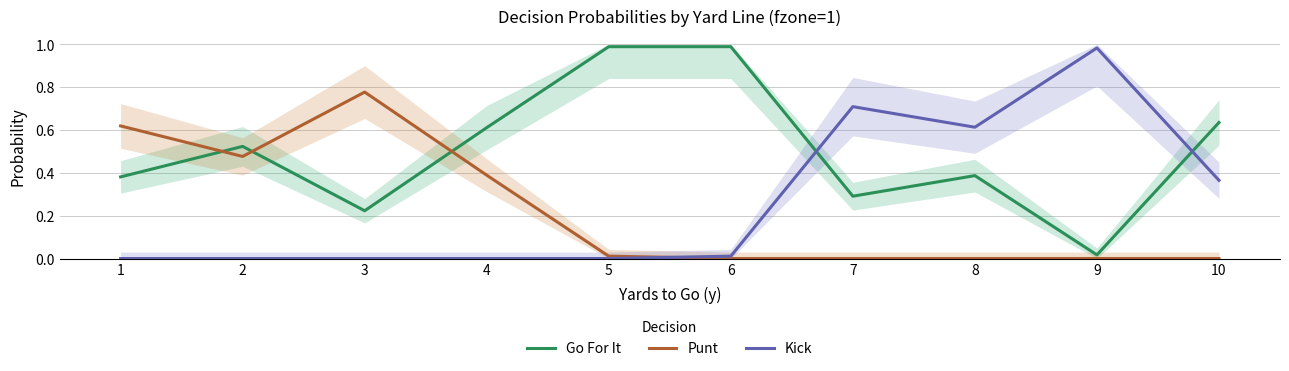

Between 6 and 9, which series saw the biggest shift?

Go For It